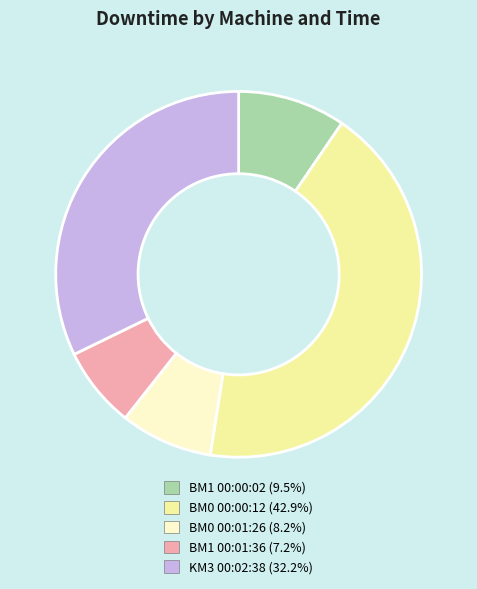

Is the sum of BM0 00:00:12 and BM0 00:01:26 greater than half?

Yes